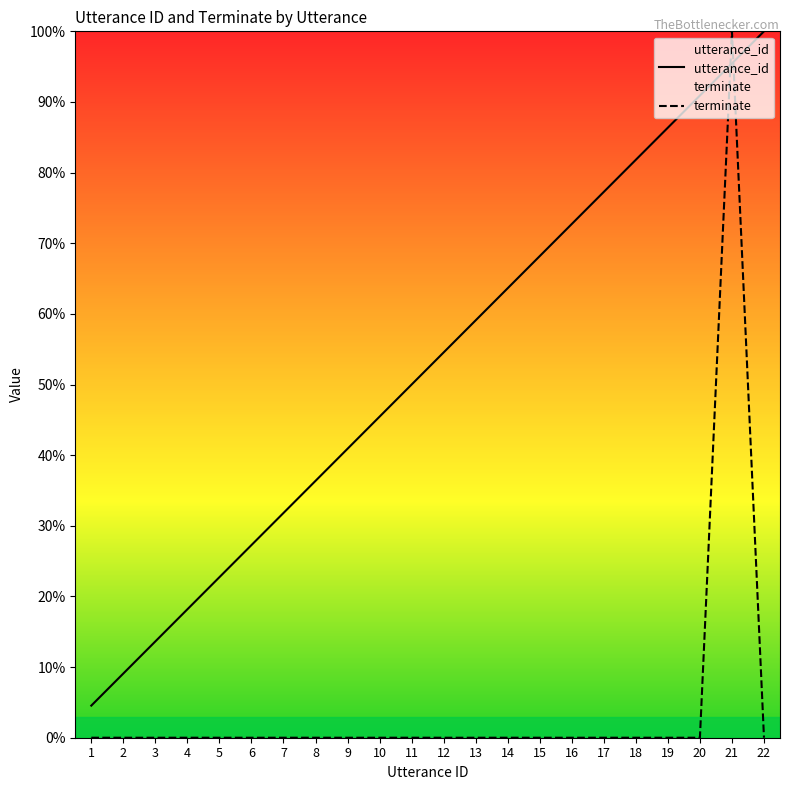

Reading right to left, what are all the values shown in this chart?

utterance_id: 100.0	95.5	90.9	86.4	81.8	77.3	72.7	68.2	63.6	59.1	54.5	50.0	45.5	40.9	36.4	31.8	27.3	22.7	18.2	13.6	9.1	4.5
terminate: 0.0	100.0	0.0	0.0	0.0	0.0	0.0	0.0	0.0	0.0	0.0	0.0	0.0	0.0	0.0	0.0	0.0	0.0	0.0	0.0	0.0	0.0